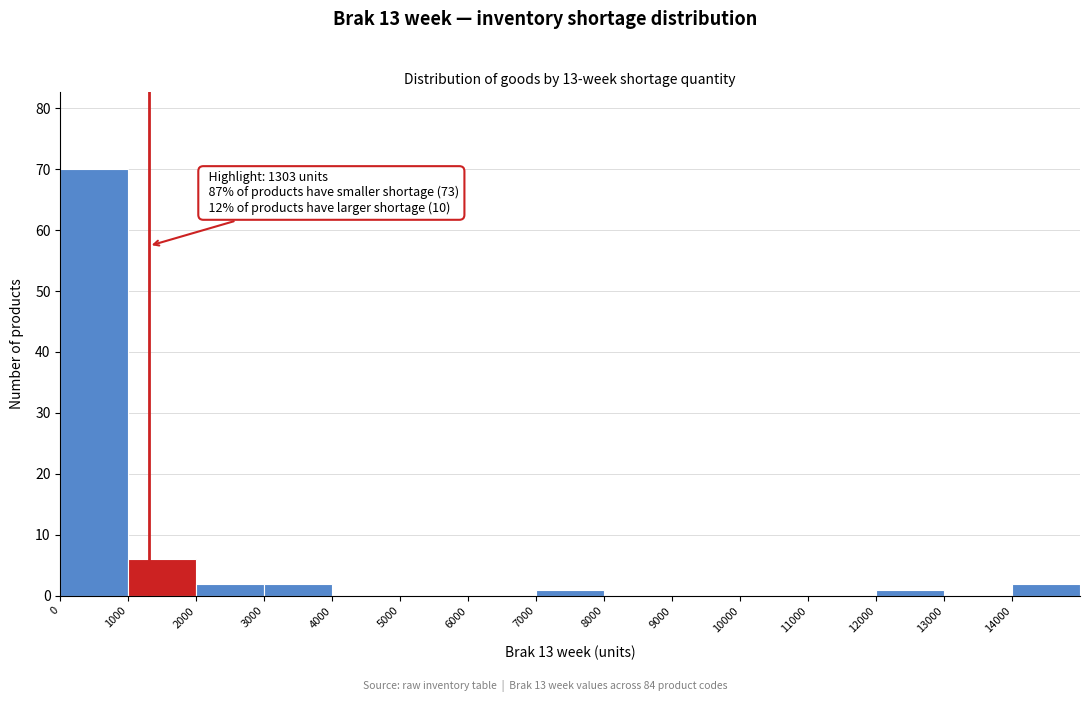

Which range on the x-axis has the tallest bar?

0 to 1000